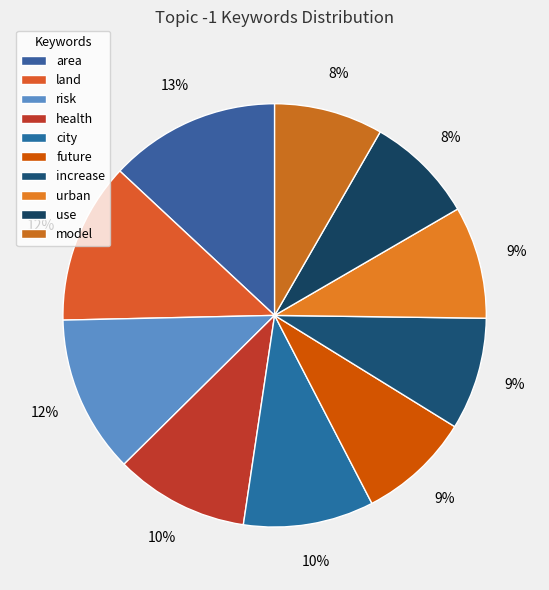

To the nearest percent, what percentage of the pie is future?

9%